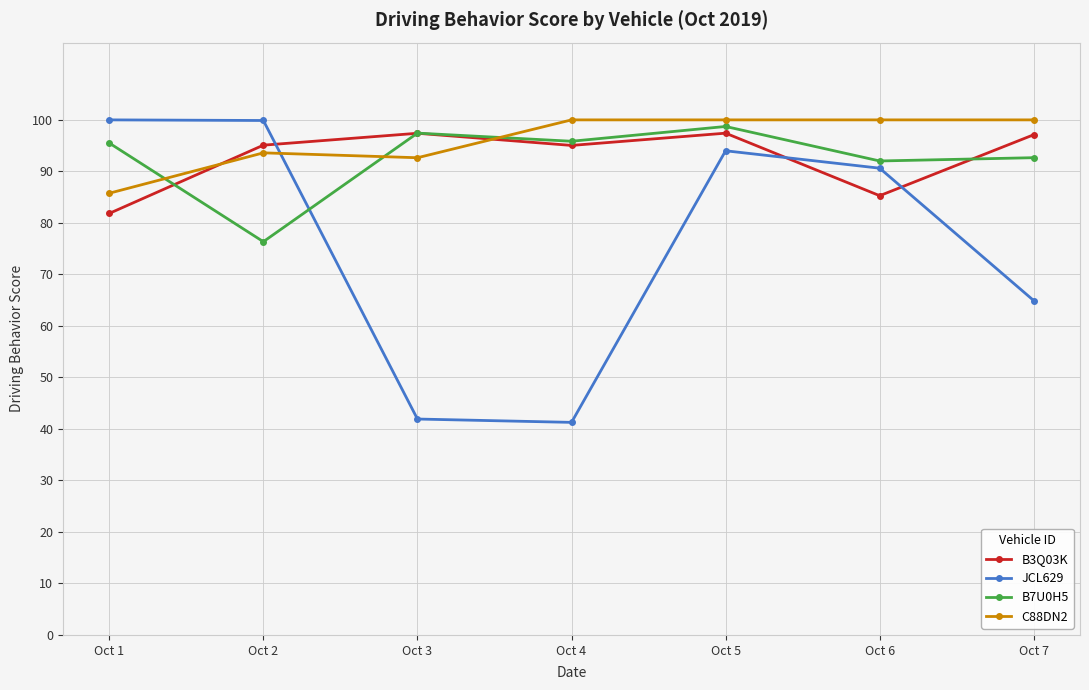

Count the number of data series in this chart.

4